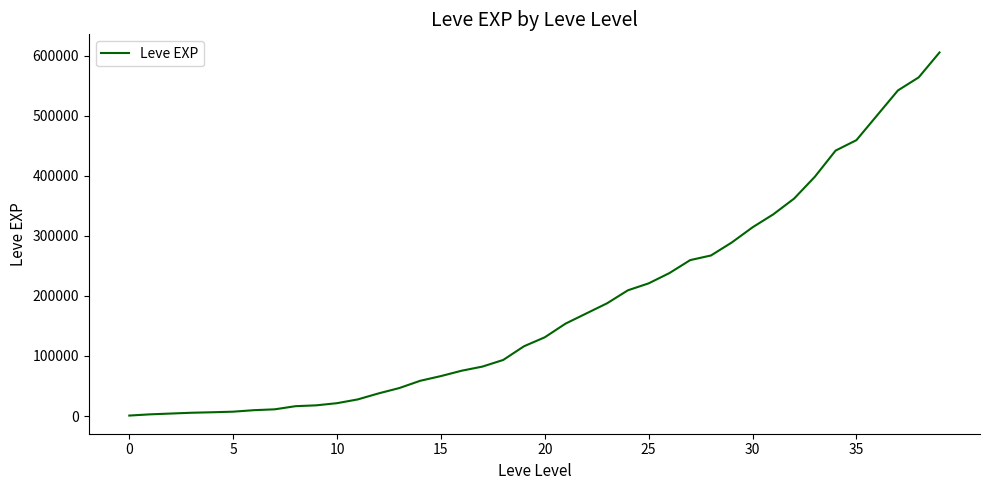

What is the difference between the maximum and minimum values?

604450